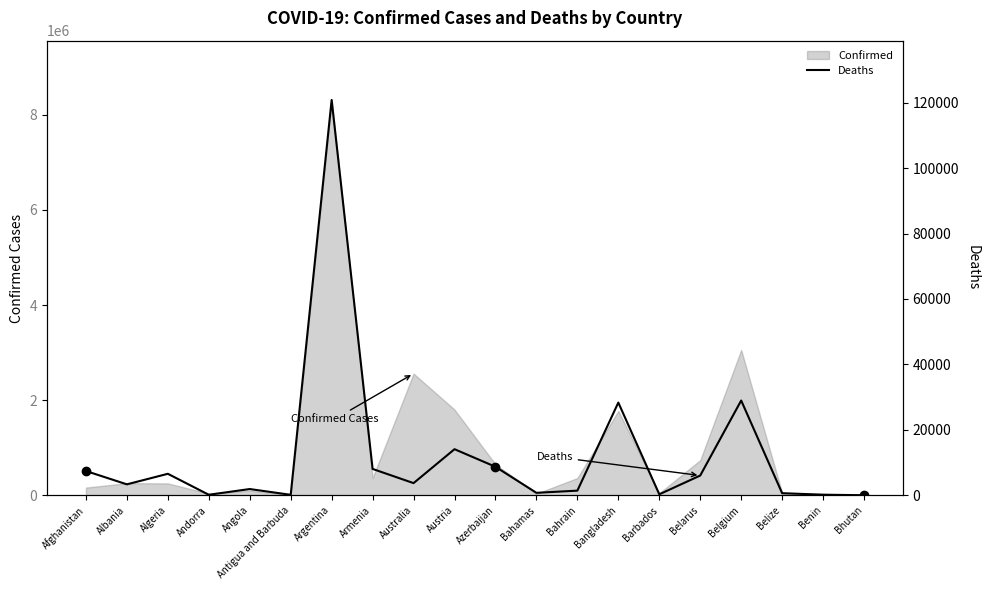

What is the difference between the maximum and minimum values?

120832